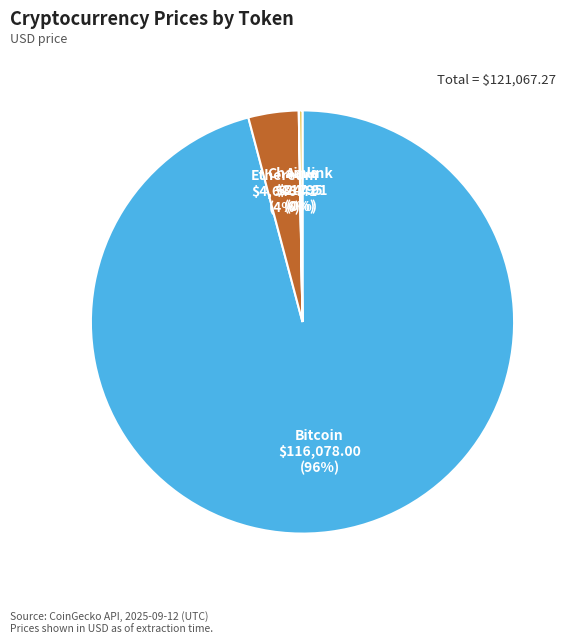

To the nearest percent, what is the average slice percentage?

25%